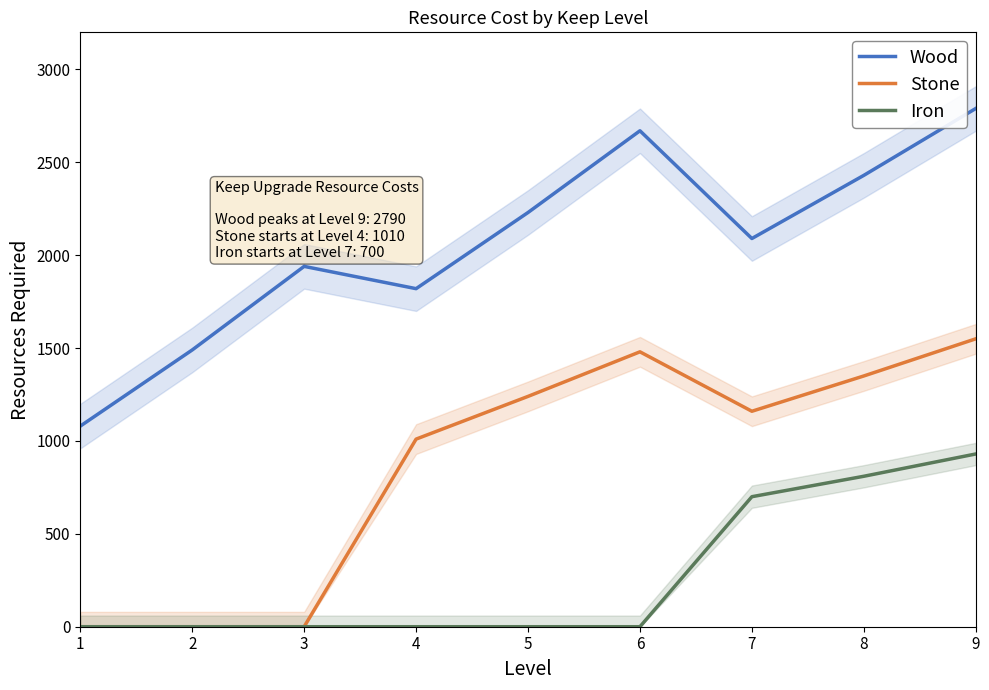

What is the approximate value of Stone at 7?

1160